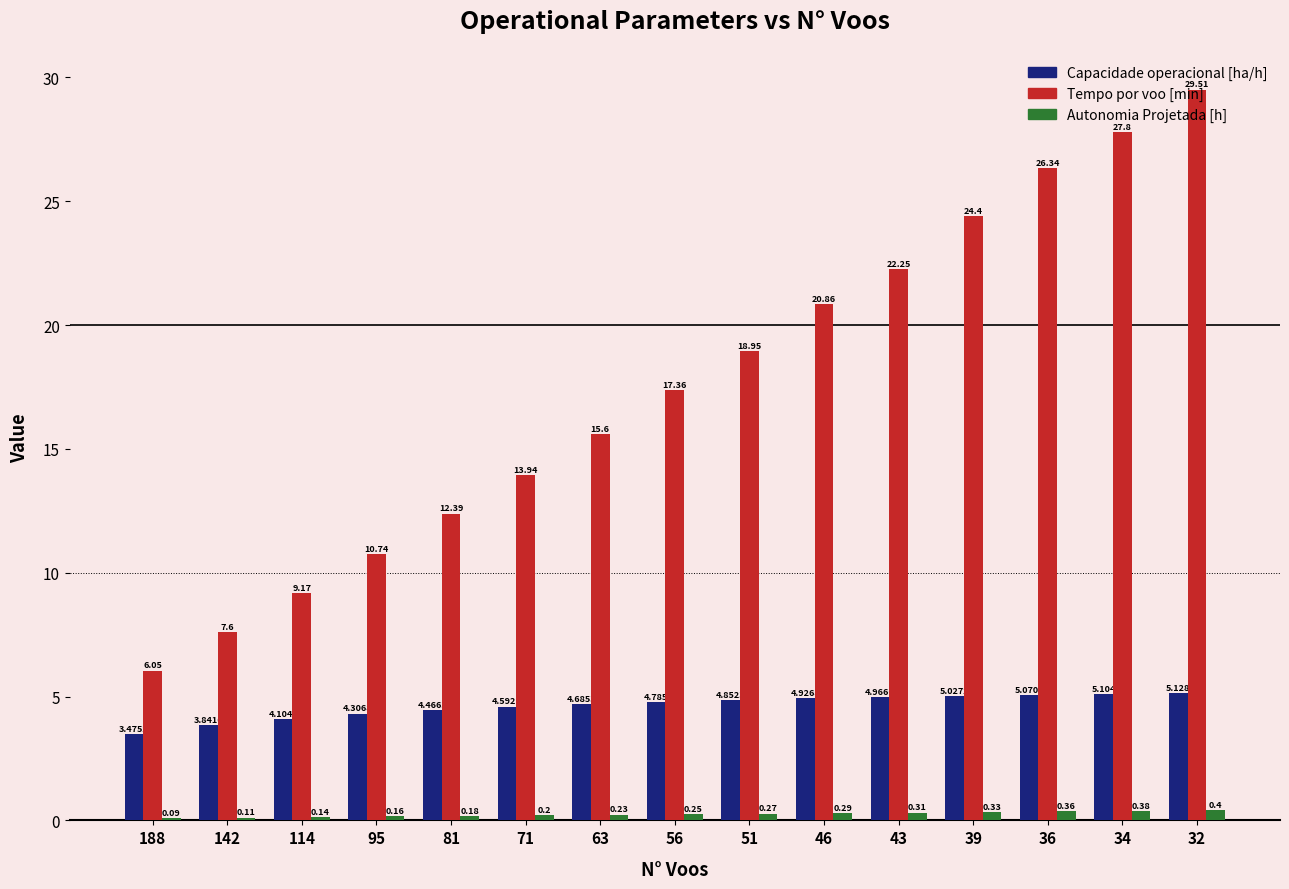

Which series has the largest total across all categories?

Tempo por voo [min]